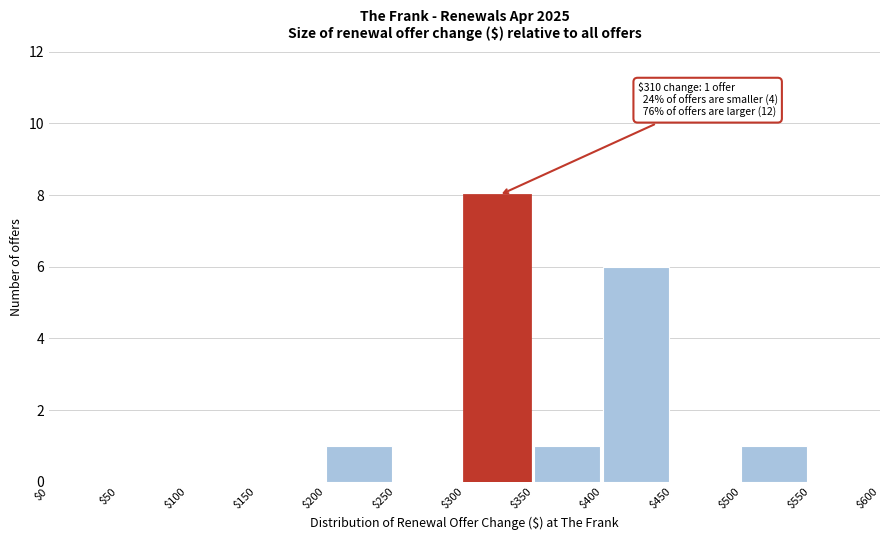

Which range on the x-axis has the tallest bar?

$300 to $350